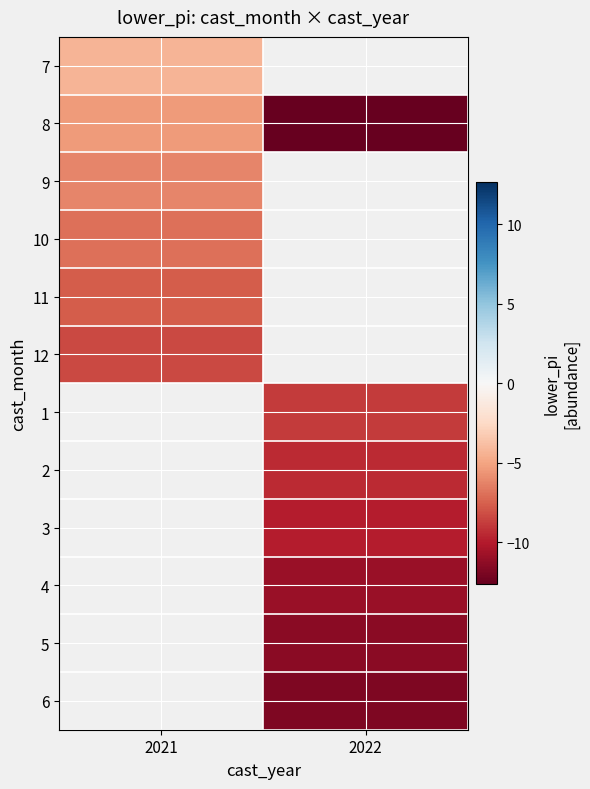

How many data points in 1 are less than -8?

1